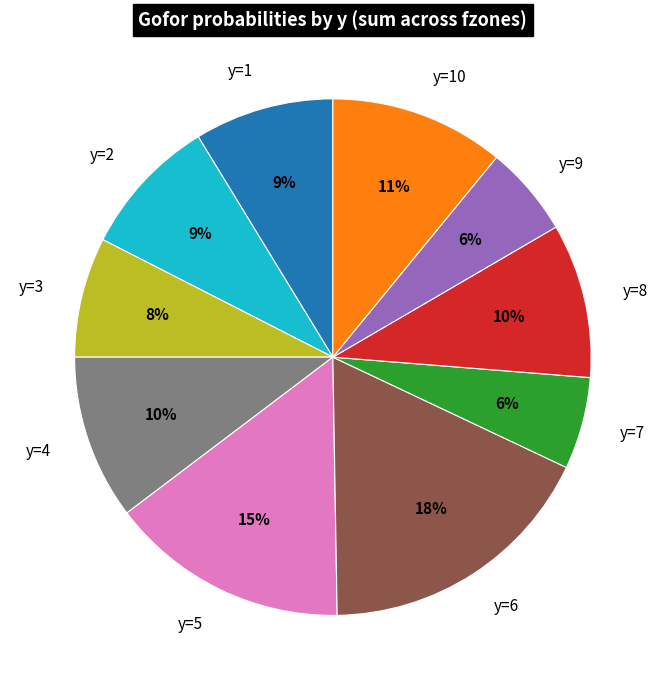

Between y=1 and y=7, which is larger?

y=1